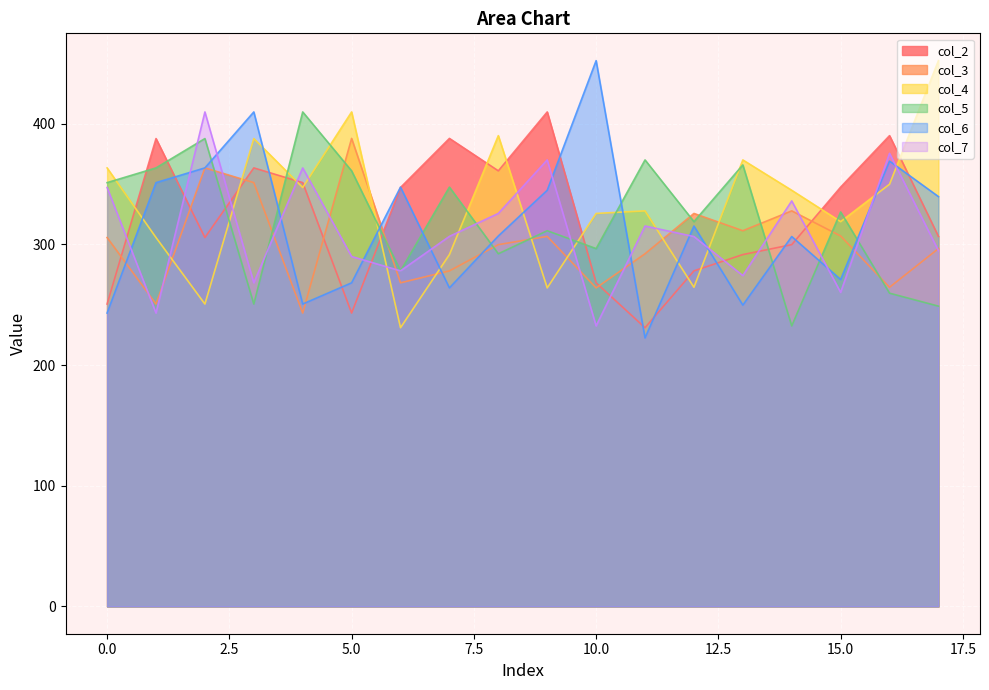

What is the value of the col_2 point at the 13th from the left?

278.1